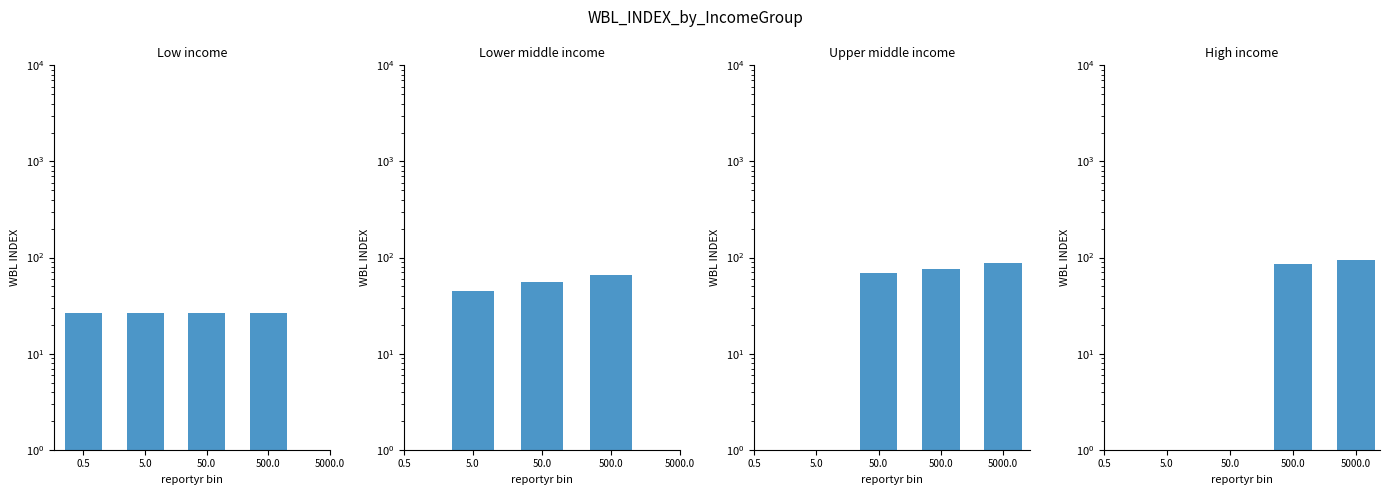

How many positive values does the Upper middle income series have?

3